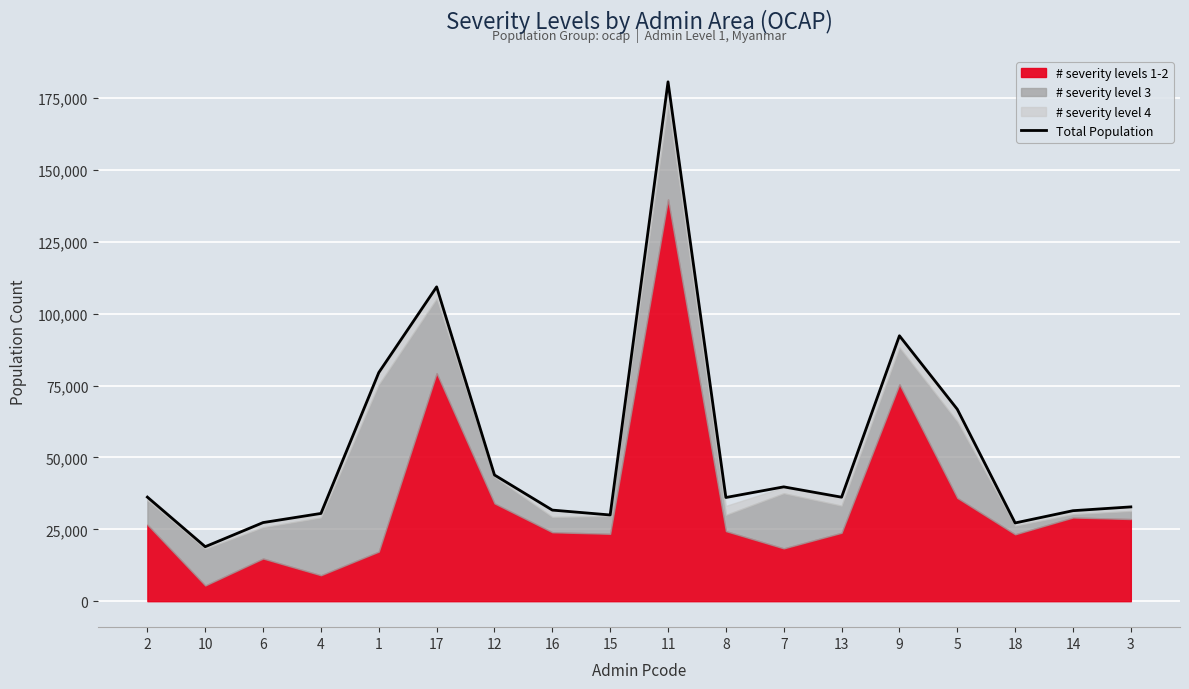

Which label corresponds to the largest value in the chart?

11